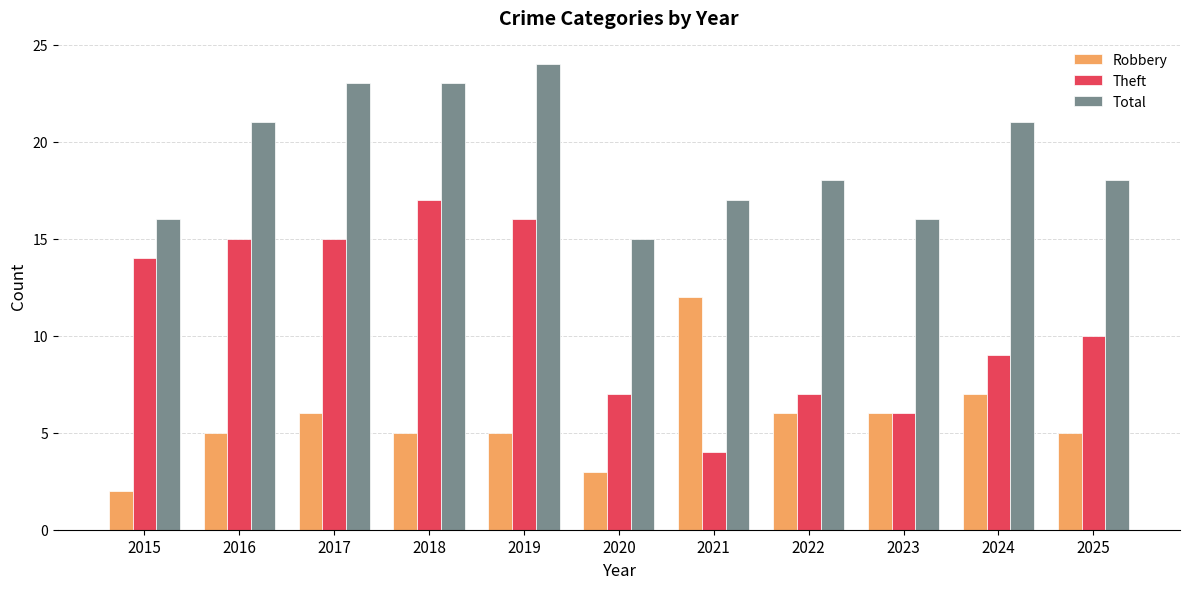

The value of Total at 2016 is 21. True or false?

True